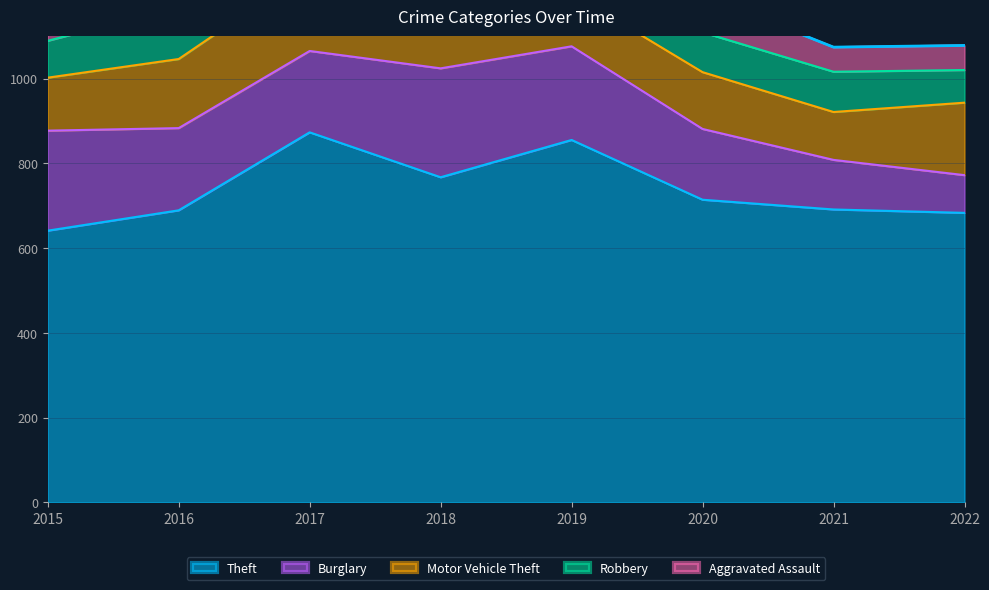

Which has a higher value, 2021 or 2015?

2021